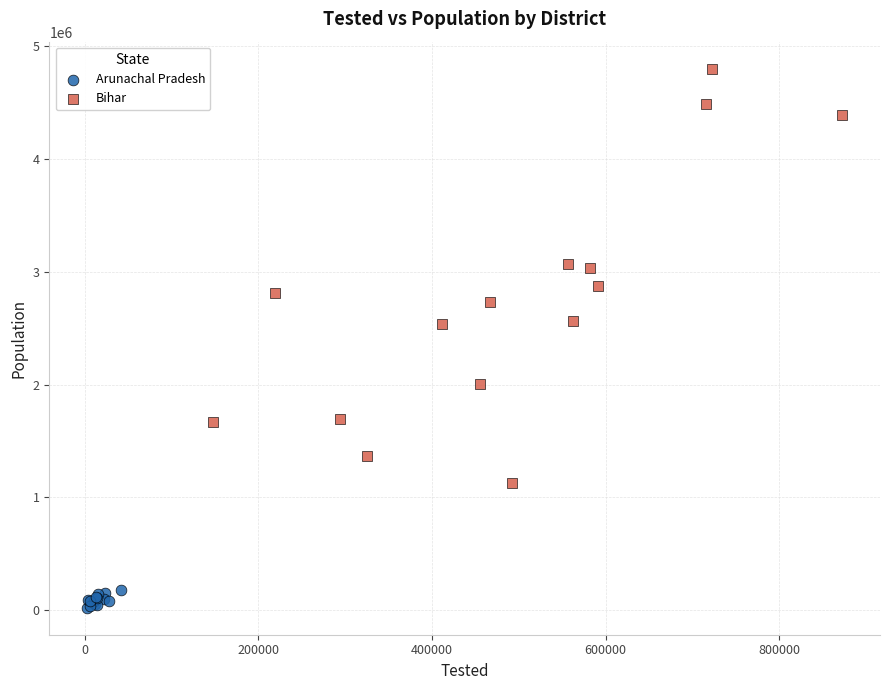

Which series contains the highest Y value?

Bihar